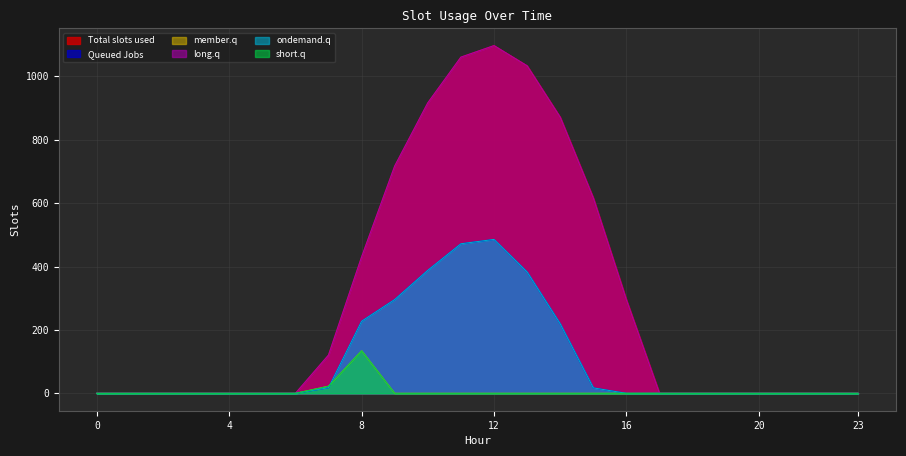

Does the chart display data point markers on the line(s)?

No